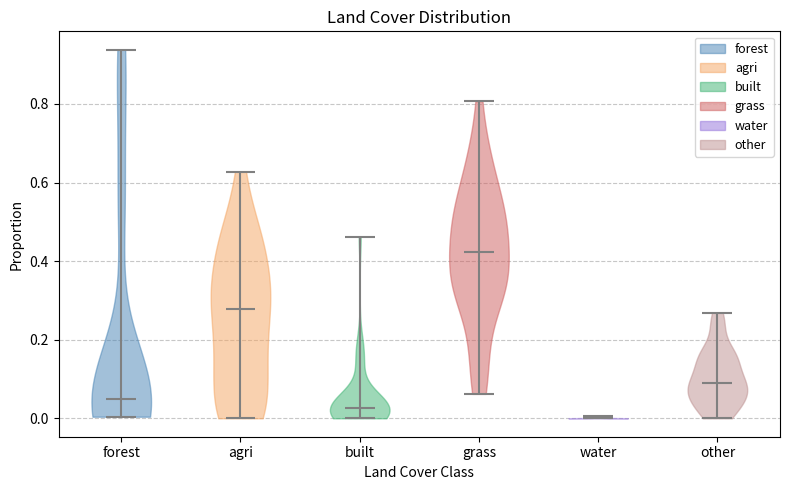

Reading left to right, read every violin against the y-axis: where its median line is, and the lowest and highest points it reaches. The values are not printed on the chart, so give them approximately, as read against the axis.

forest: median line 0.04, lowest point 0.00, highest point 0.94
agri: median line 0.28, lowest point 0.00, highest point 0.62
built: median line 0.02, lowest point 0.00, highest point 0.46
grass: median line 0.42, lowest point 0.06, highest point 0.80
water: median line 0.00, lowest point 0.00, highest point 0.00
other: median line 0.08, lowest point 0.00, highest point 0.26